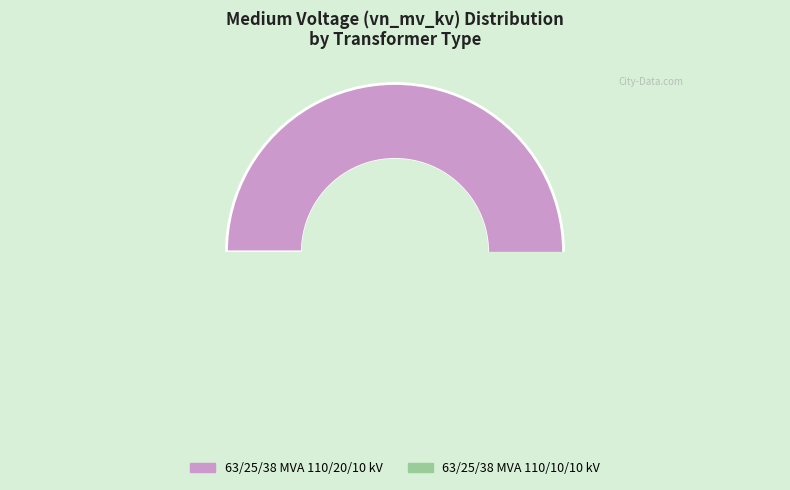

Rank the categories by value from highest to lowest.

63/25/38 MVA 110/20/10 kV, 63/25/38 MVA 110/10/10 kV